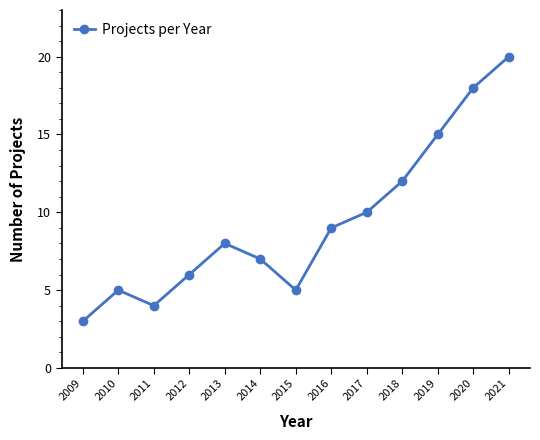

Is it true that the value at 2015 is 8?

False